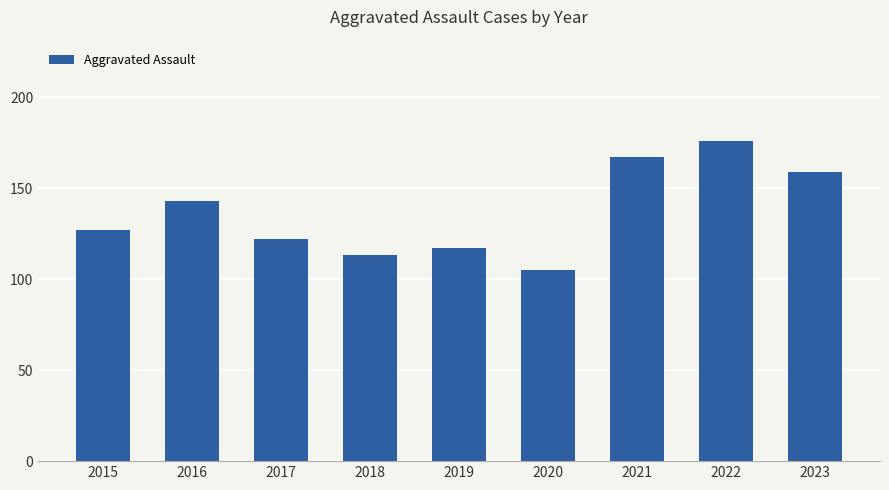

What is the value of the 5th bar from the left?

117